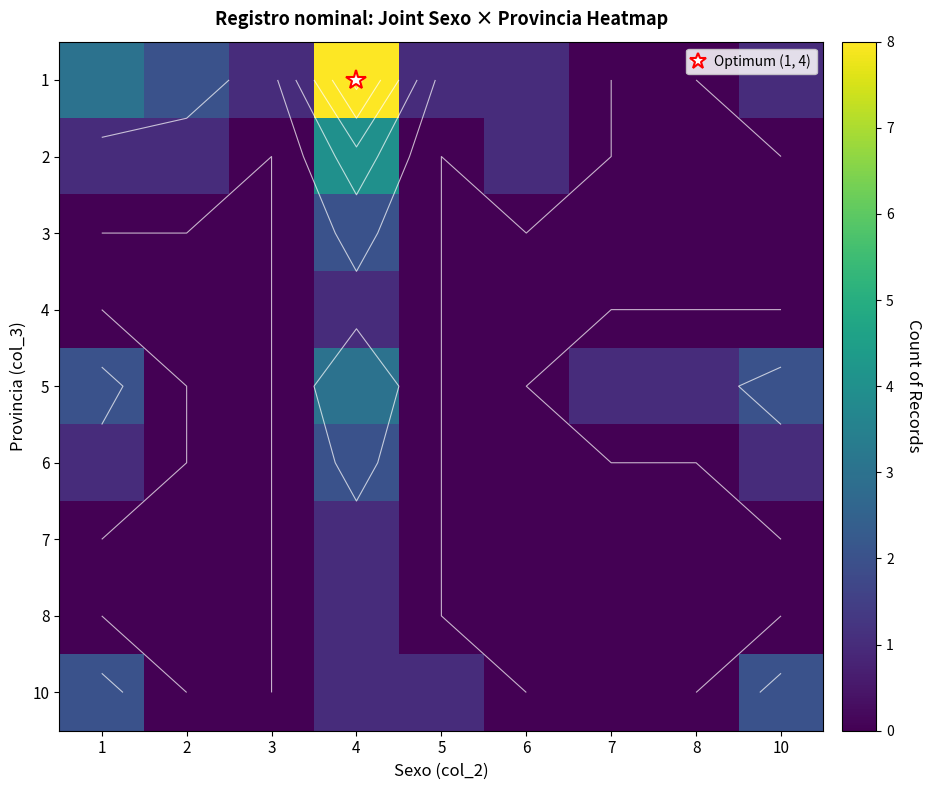

Is the value of 8 at 3 greater than the value of 7 at 4?

No